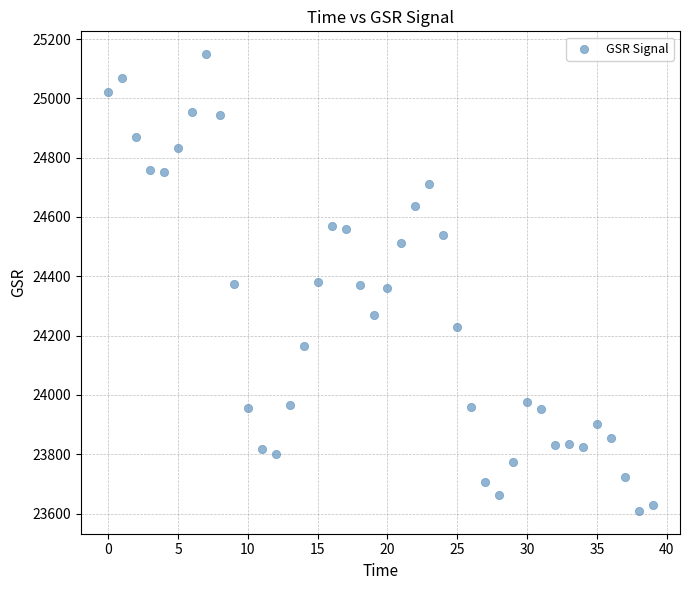

What is the range of Y values (max minus min)?

1539.8